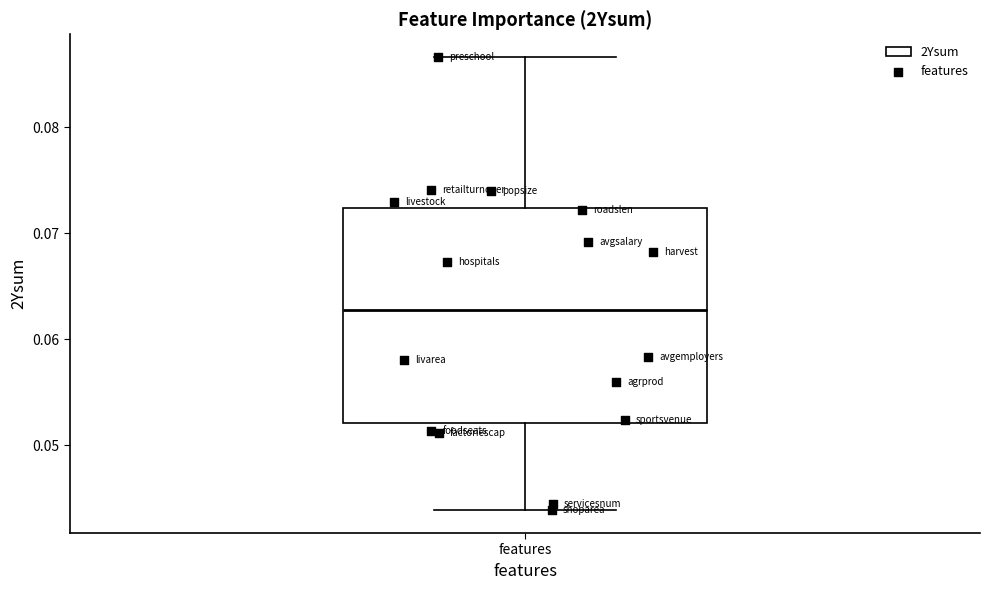

Where is the lower edge of the box for features on the y-axis? The values are not printed on the chart, so give them approximately, as read against the axis.

0.052